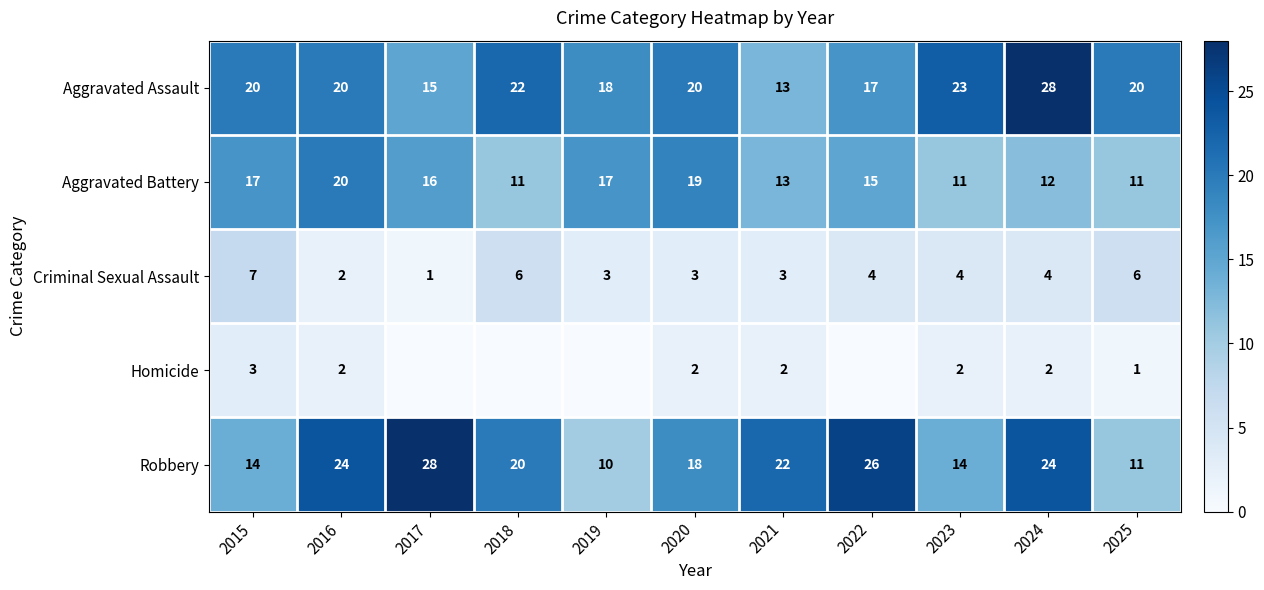

How many data points does each series have?

11